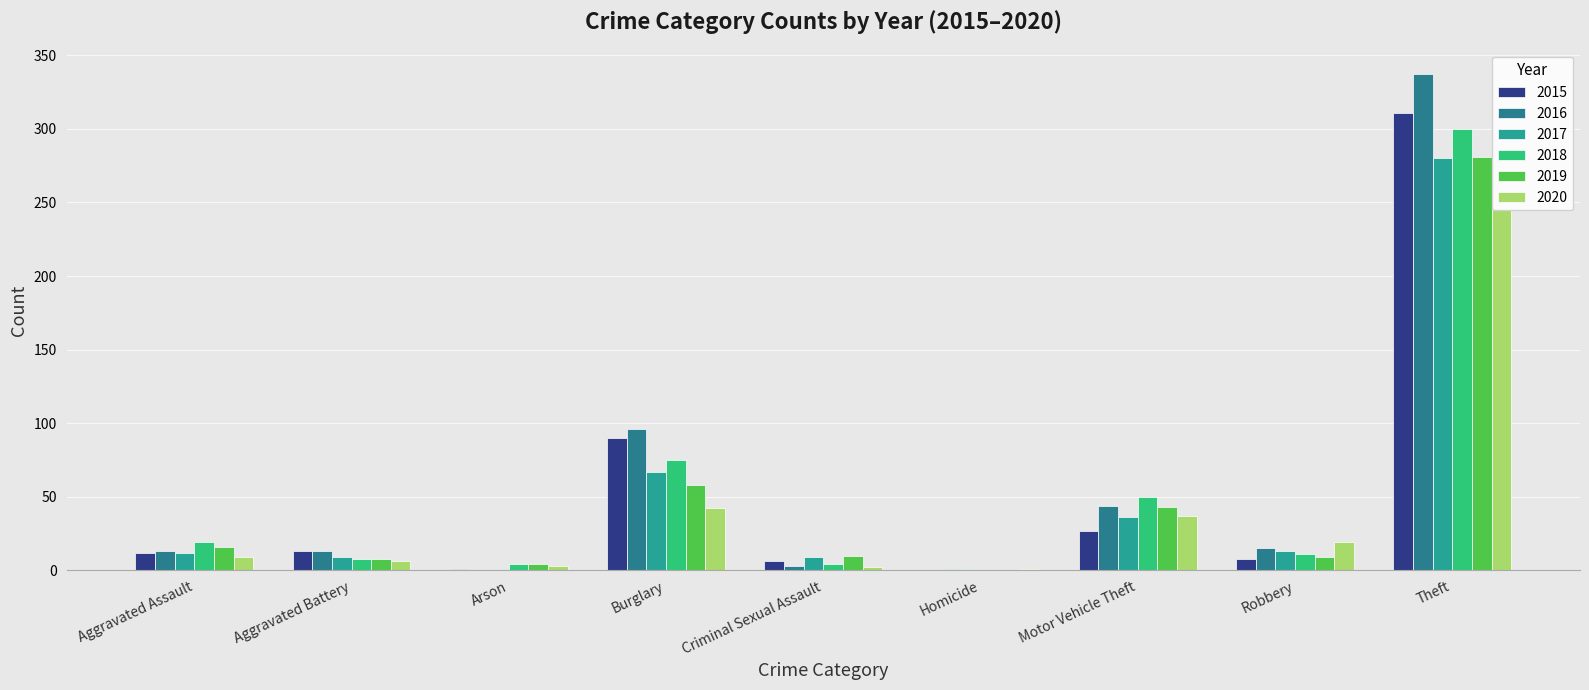

Rank the series at Criminal Sexual Assault from lowest to highest value.

2020, 2016, 2018, 2015, 2017, 2019